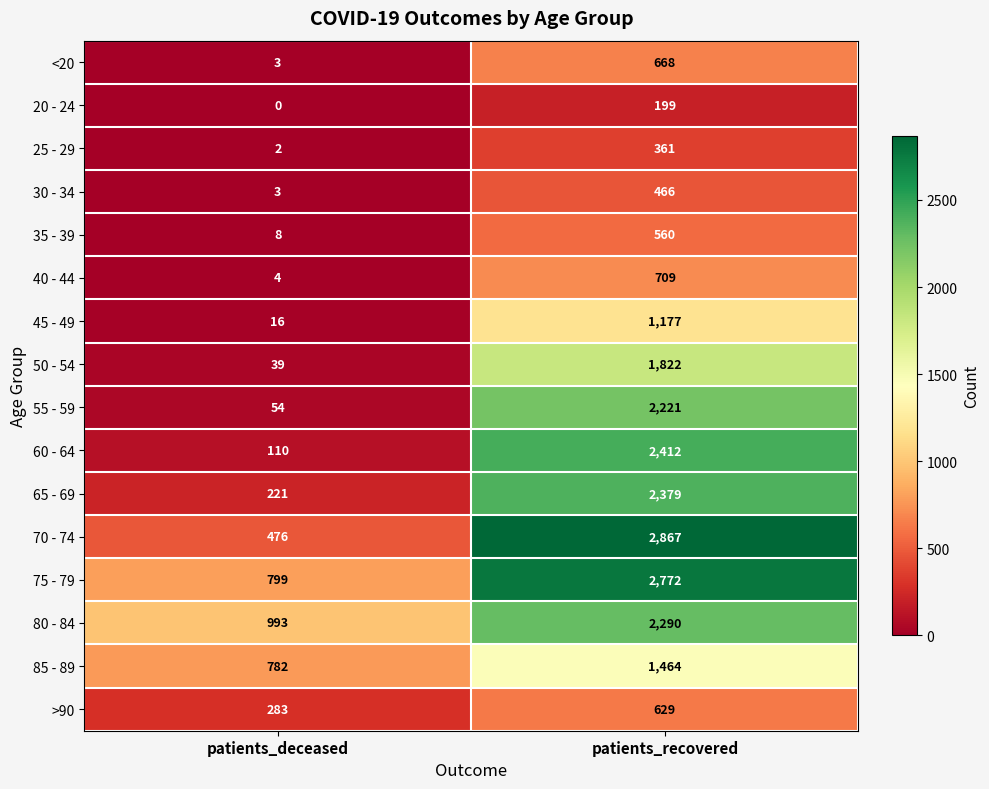

What is the average value of the 60 - 64 series?

1261